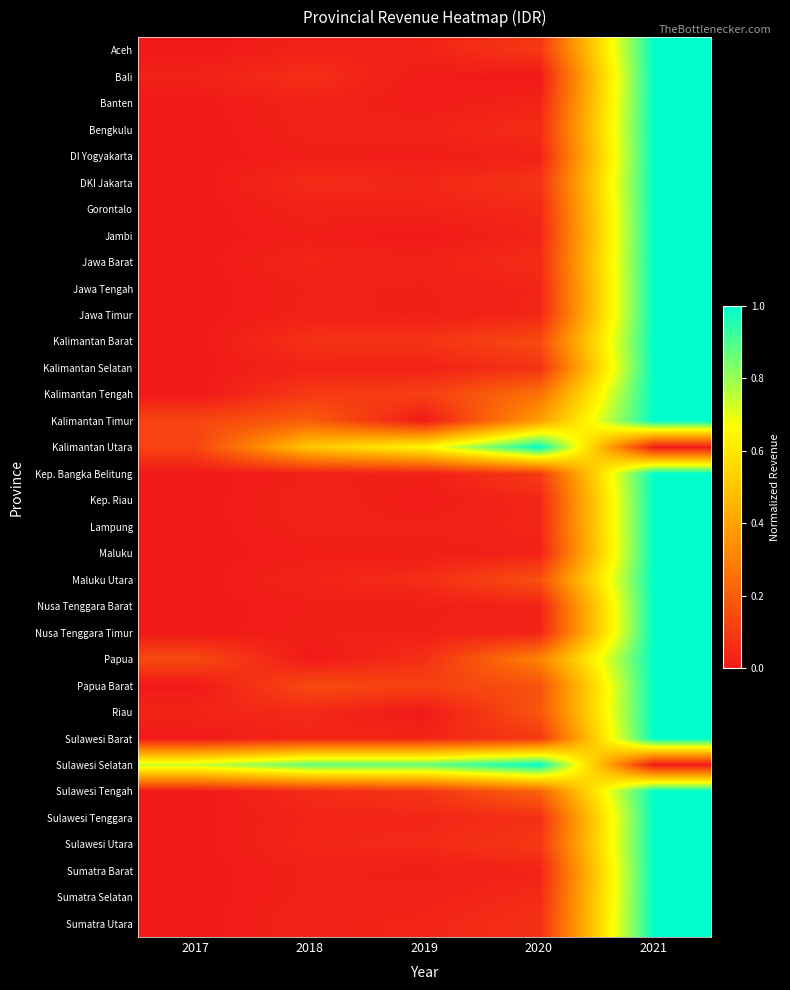

At 2018, list the series in order from largest to smallest.

Sulawesi Selatan, Kalimantan Utara, Kalimantan Timur, Papua Barat, Kalimantan Tengah, Kalimantan Barat, Bali, DKI Jakarta, Sulawesi Tengah, Riau, Sulawesi Utara, Sulawesi Barat, Jawa Barat, Sulawesi Tenggara, Maluku Utara, Kalimantan Selatan, Sumatra Utara, Banten, Kep. Riau, Gorontalo, Aceh, Lampung, Bengkulu, Sumatra Selatan, Jawa Timur, Sumatra Barat, Jawa Tengah, Nusa Tenggara Timur, Kep. Bangka Belitung, DI Yogyakarta, Nusa Tenggara Barat, Jambi, Maluku, Papua